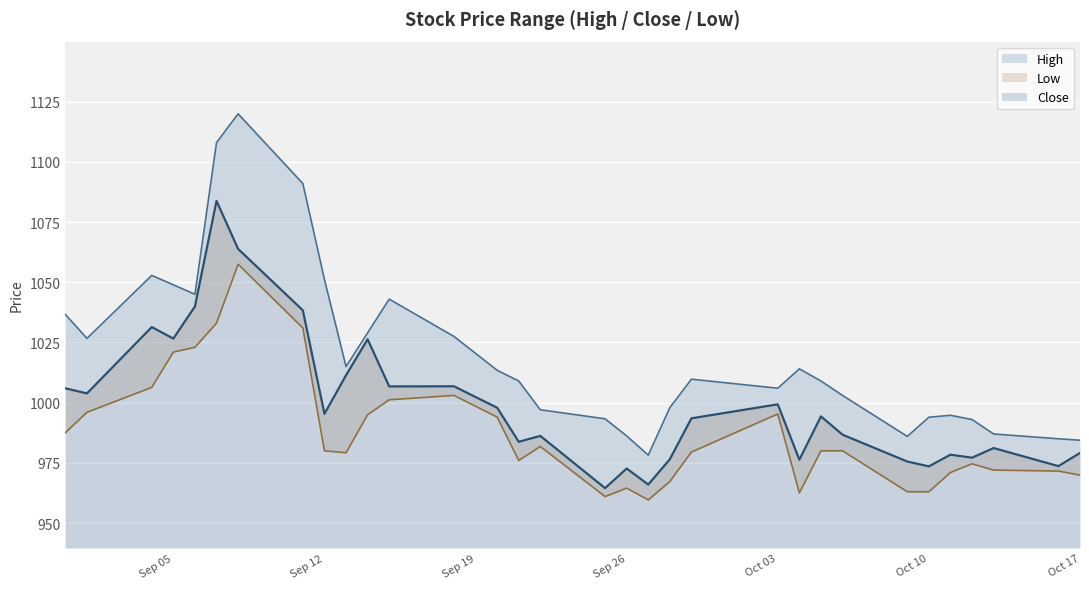

True or false: High has more than 0 points higher than both neighbors.

True